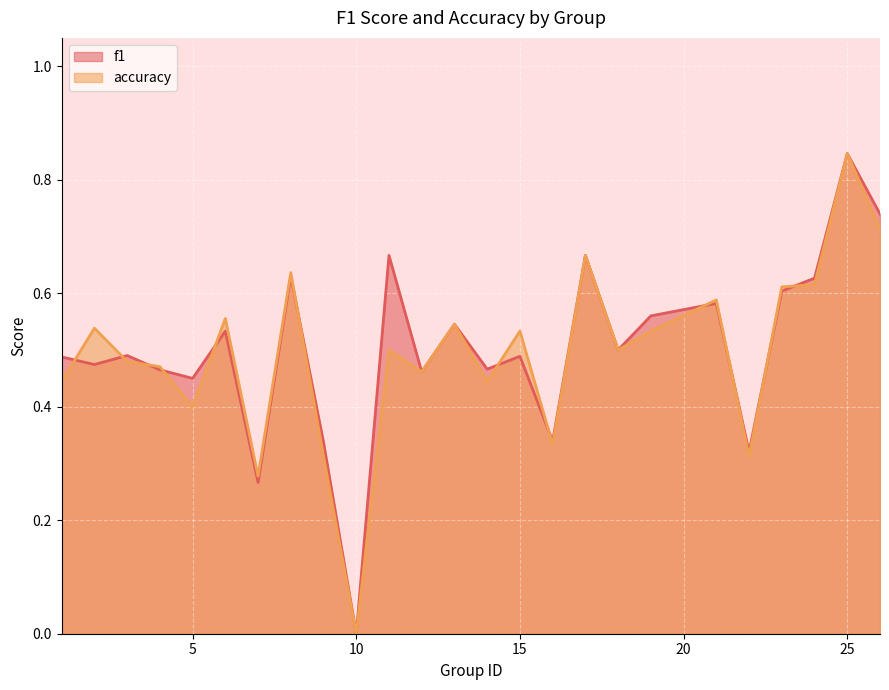

Which category has the highest value in the accuracy series?

25